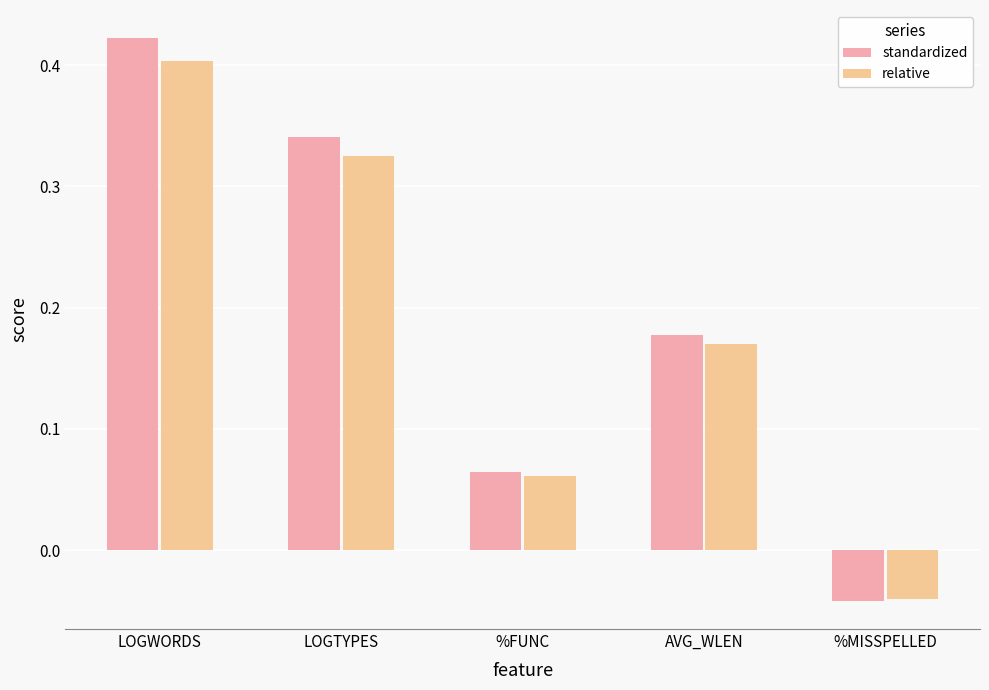

How many values in relative are above zero?

4